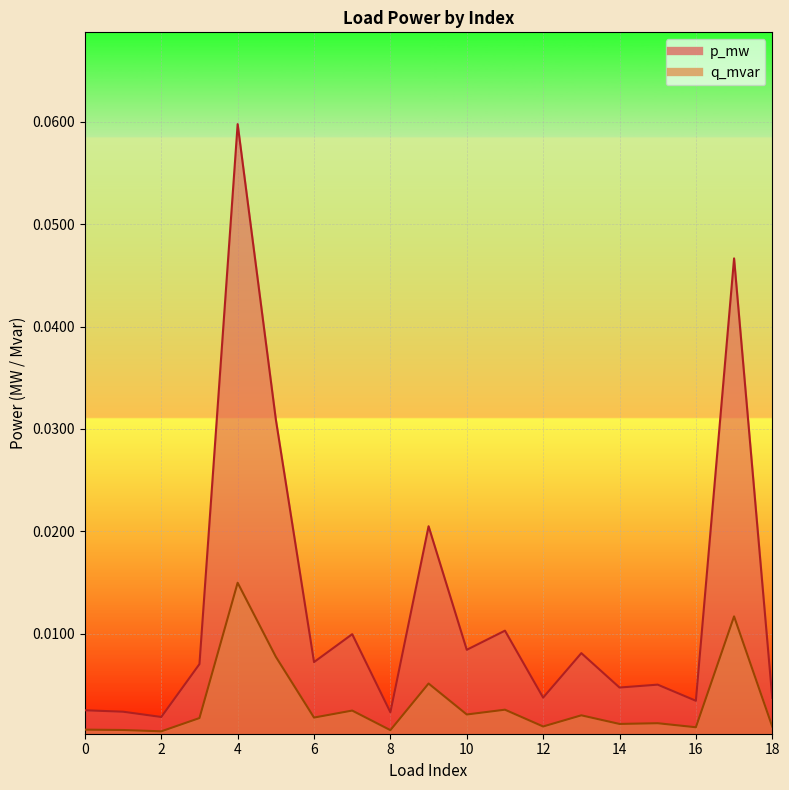

At which label is q_mvar closest to 0?

2